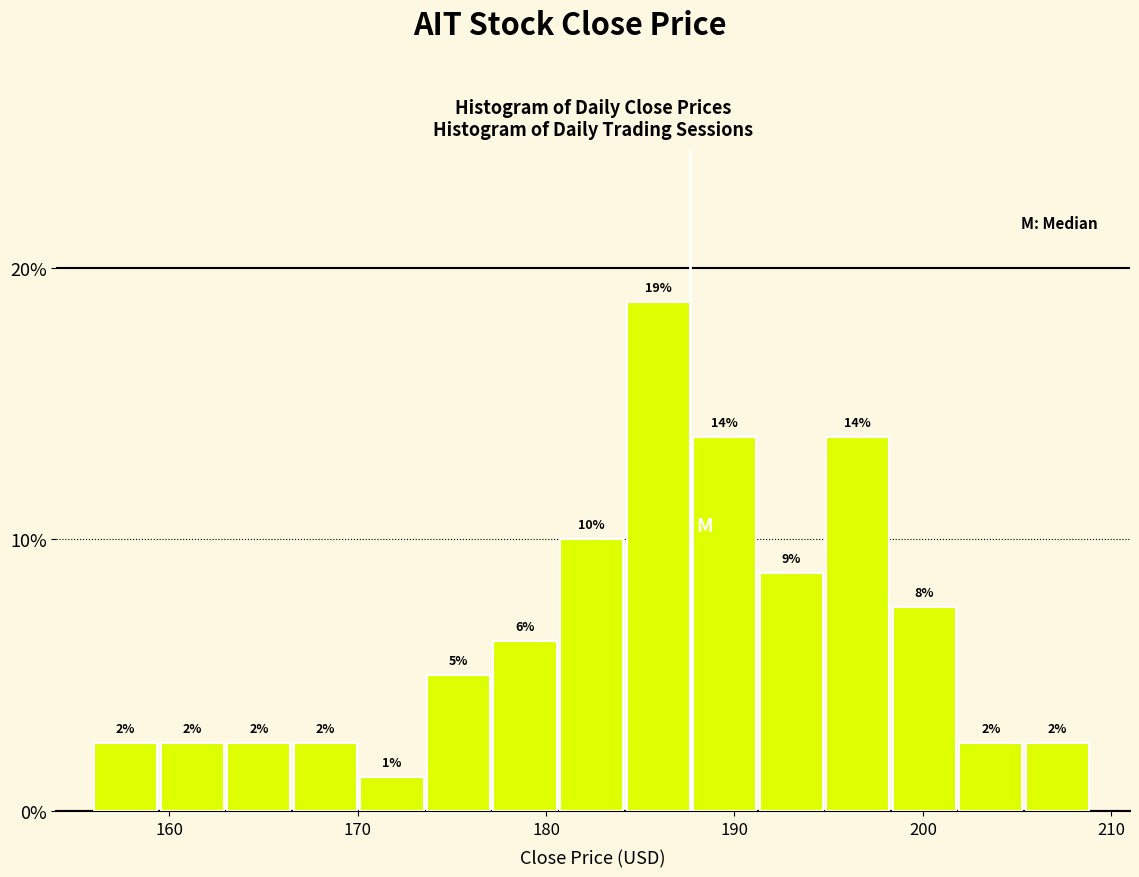

Around what value on the x-axis is the tallest bar? Give the approximate position of its centre, as read against the axis.

186